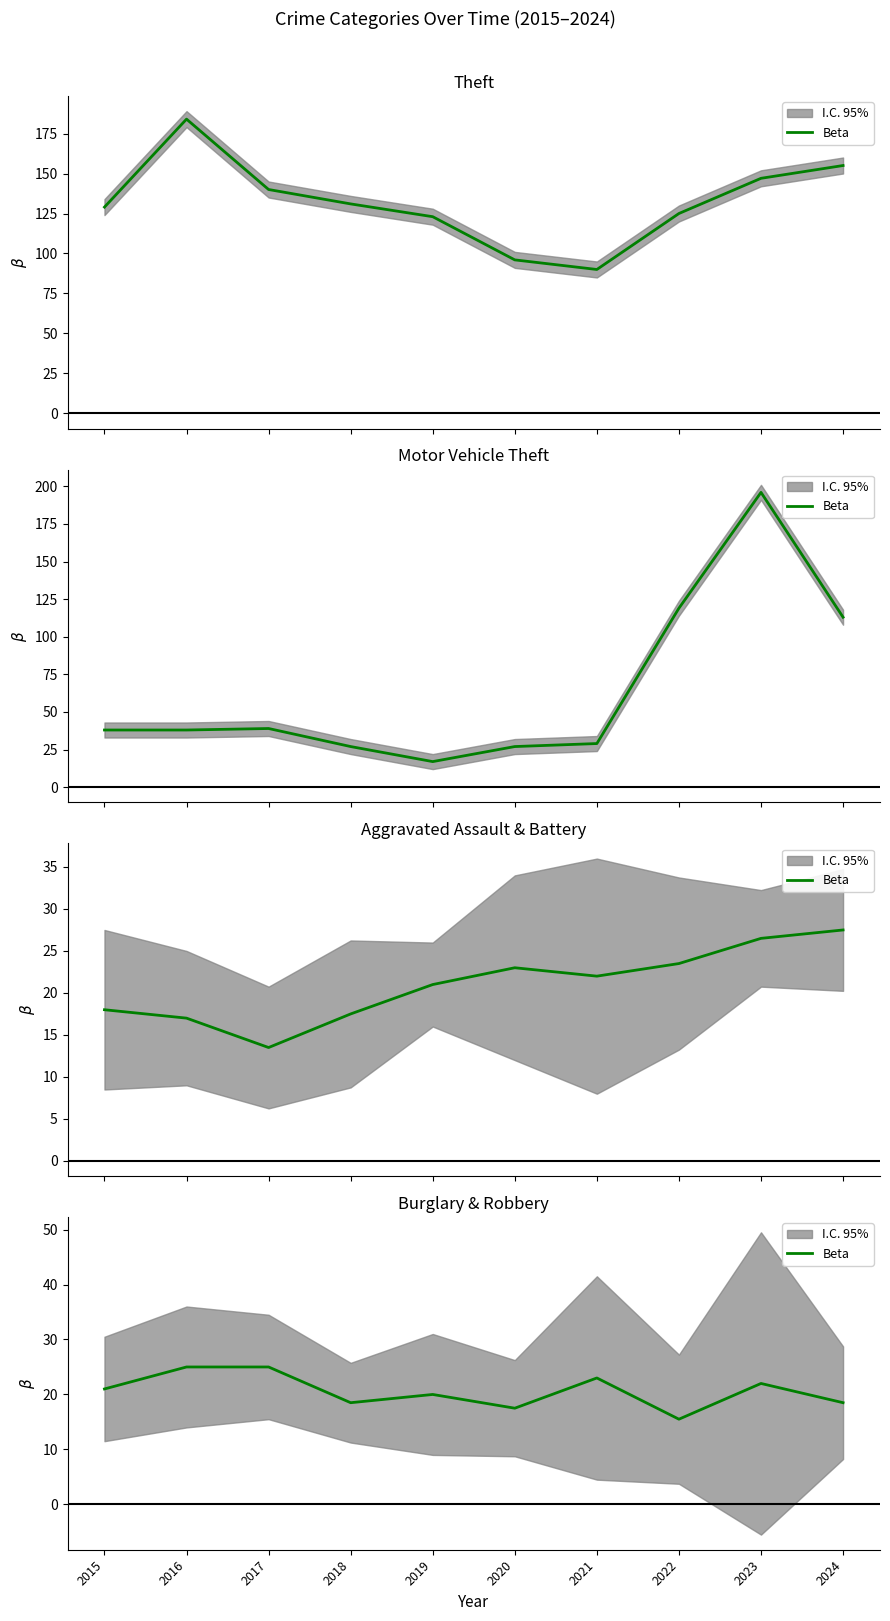

What is the difference between the maximum and second lowest values?

7.5